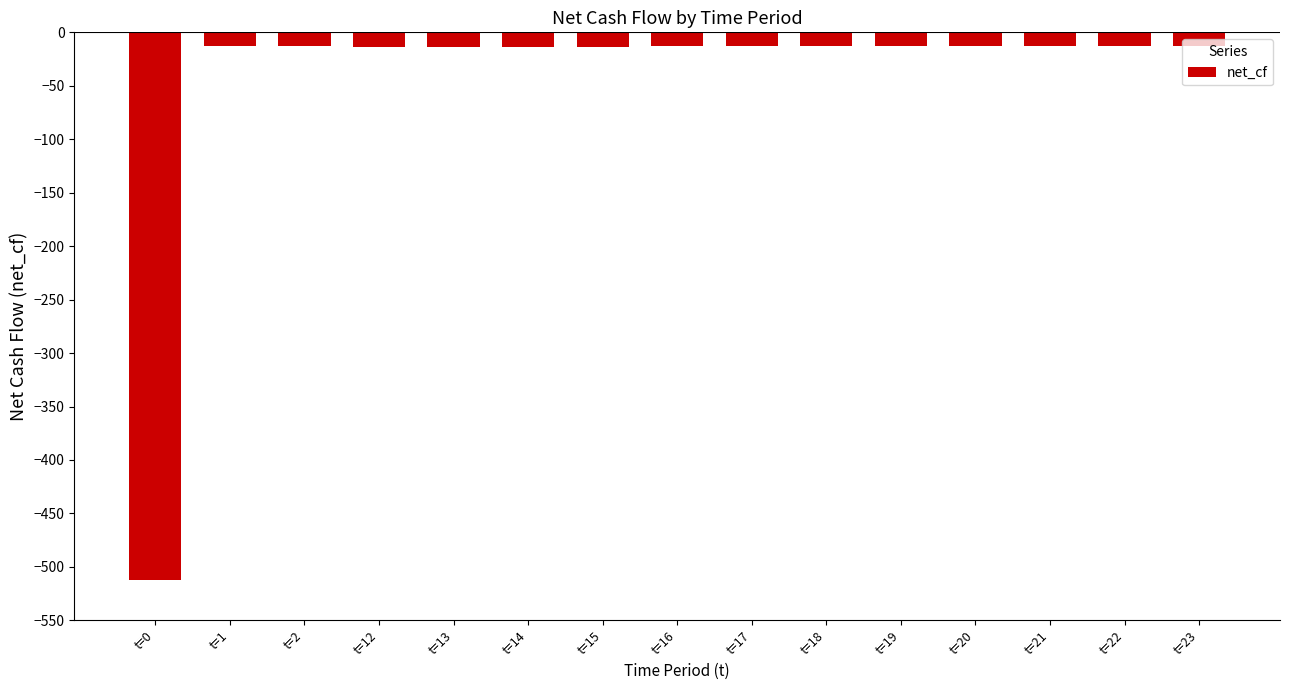

How many bars are there in total?

15